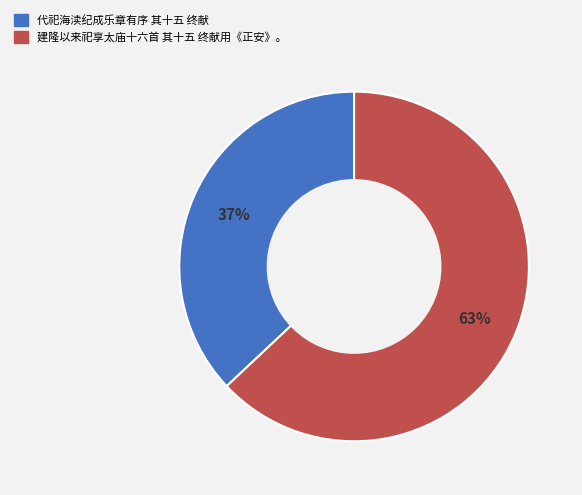

True or false: 建隆以来祀享太庙十六首 其十五 终献用《正安》。 accounts for 50% of the total.

False